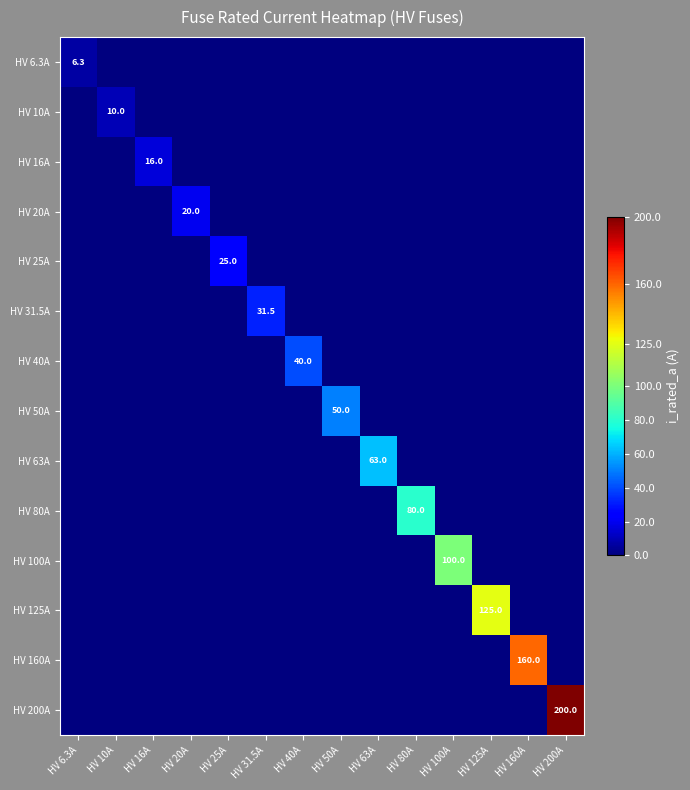

Rank the categories by HV 50A value from highest to lowest.

HV 50A, HV 6.3A, HV 10A, HV 16A, HV 20A, HV 25A, HV 31.5A, HV 40A, HV 63A, HV 80A, HV 100A, HV 125A, HV 160A, HV 200A